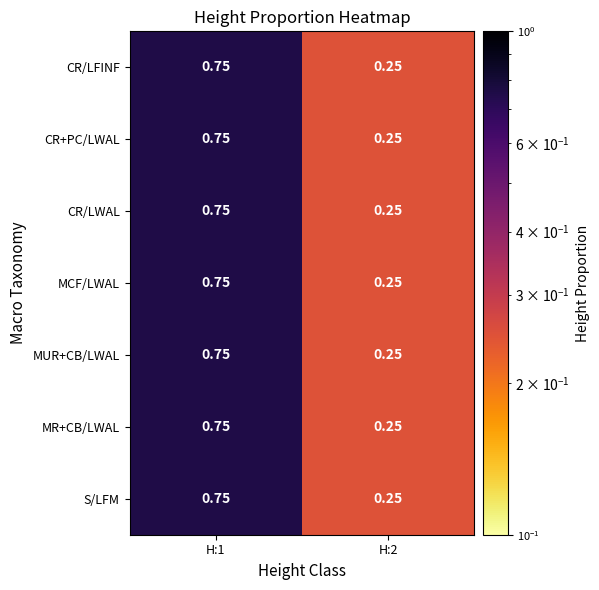

How many distinct data groups are displayed?

7